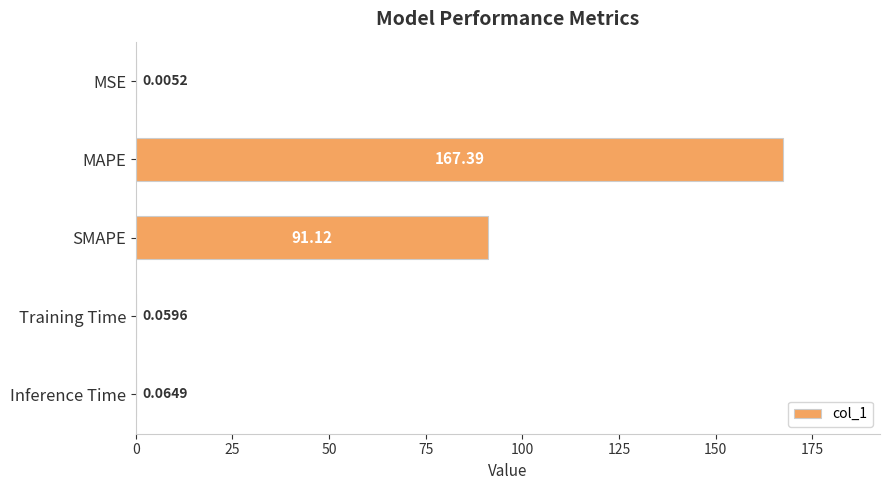

What is the sum of the values at MAPE and Training Time?

167.5